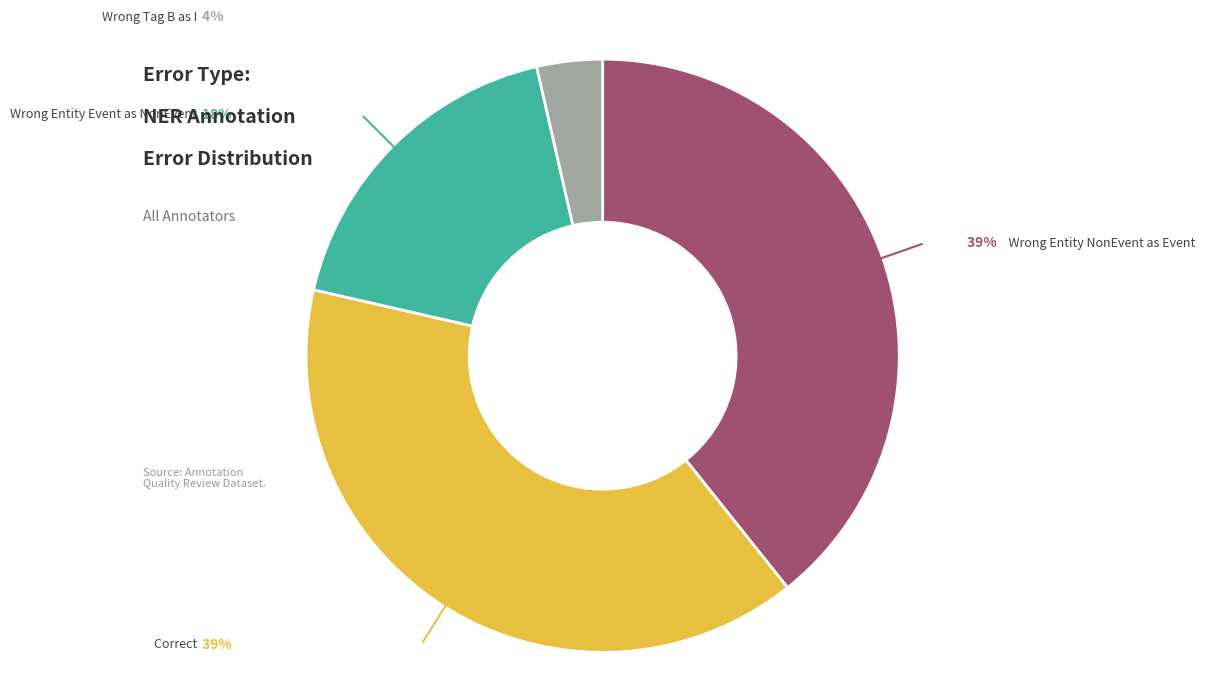

Does any single category account for the majority?

No